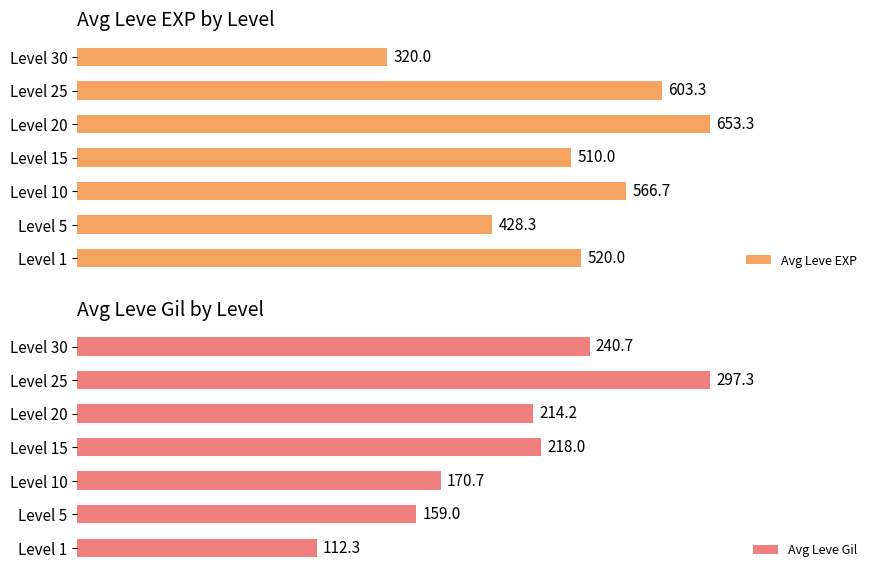

At which label is Avg Leve EXP closest to 486?

Level 15